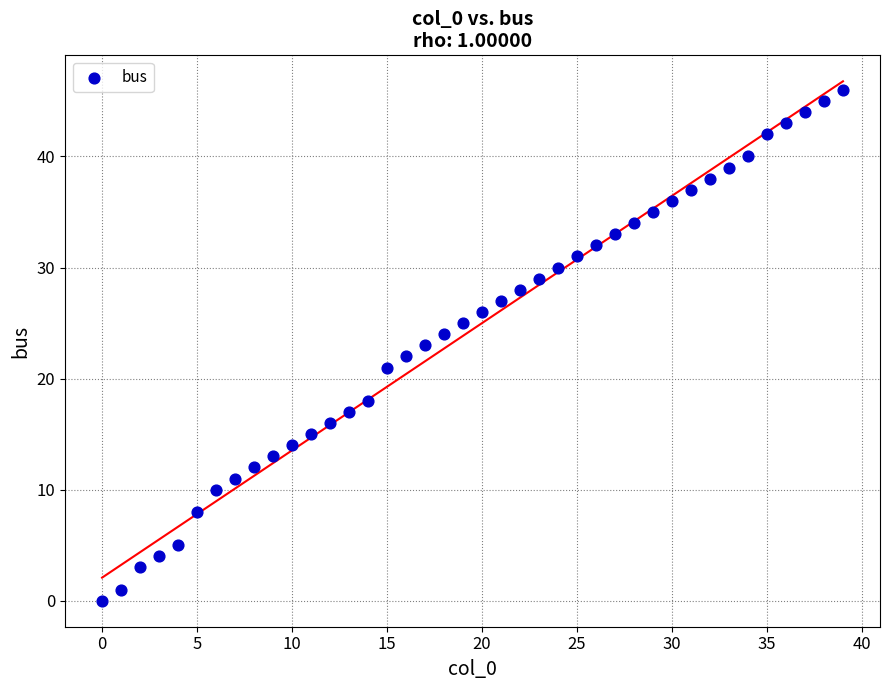

What is the range of Y values (max minus min)?

46